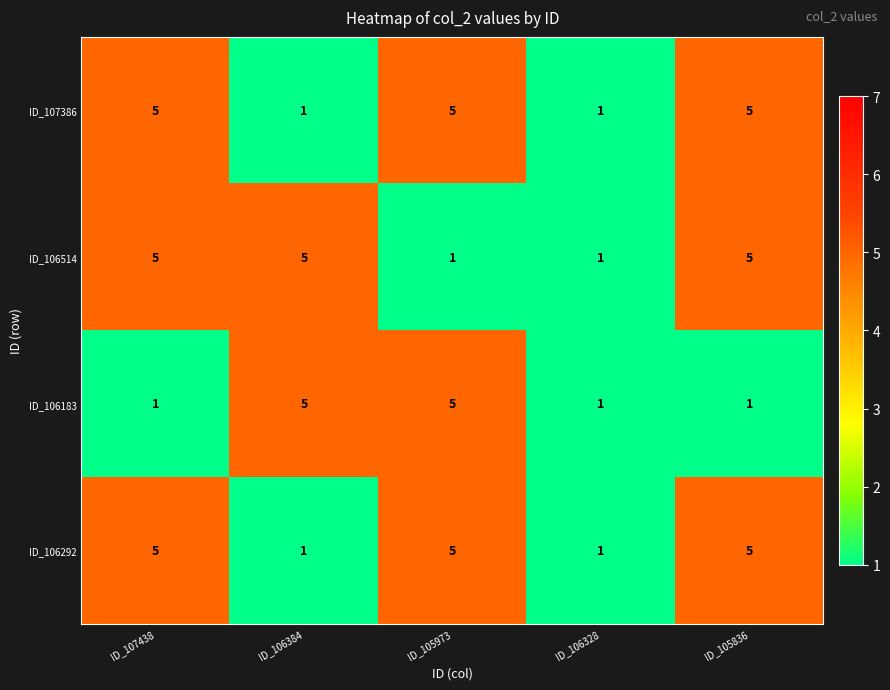

The value of ID_106183 at ID_105836 is 1. True or false?

True